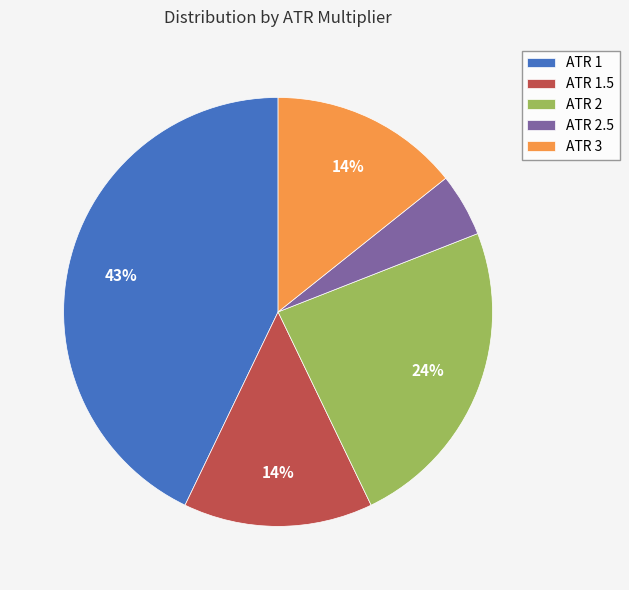

The ATR 1 slice represents 43% of the pie. True or false?

True